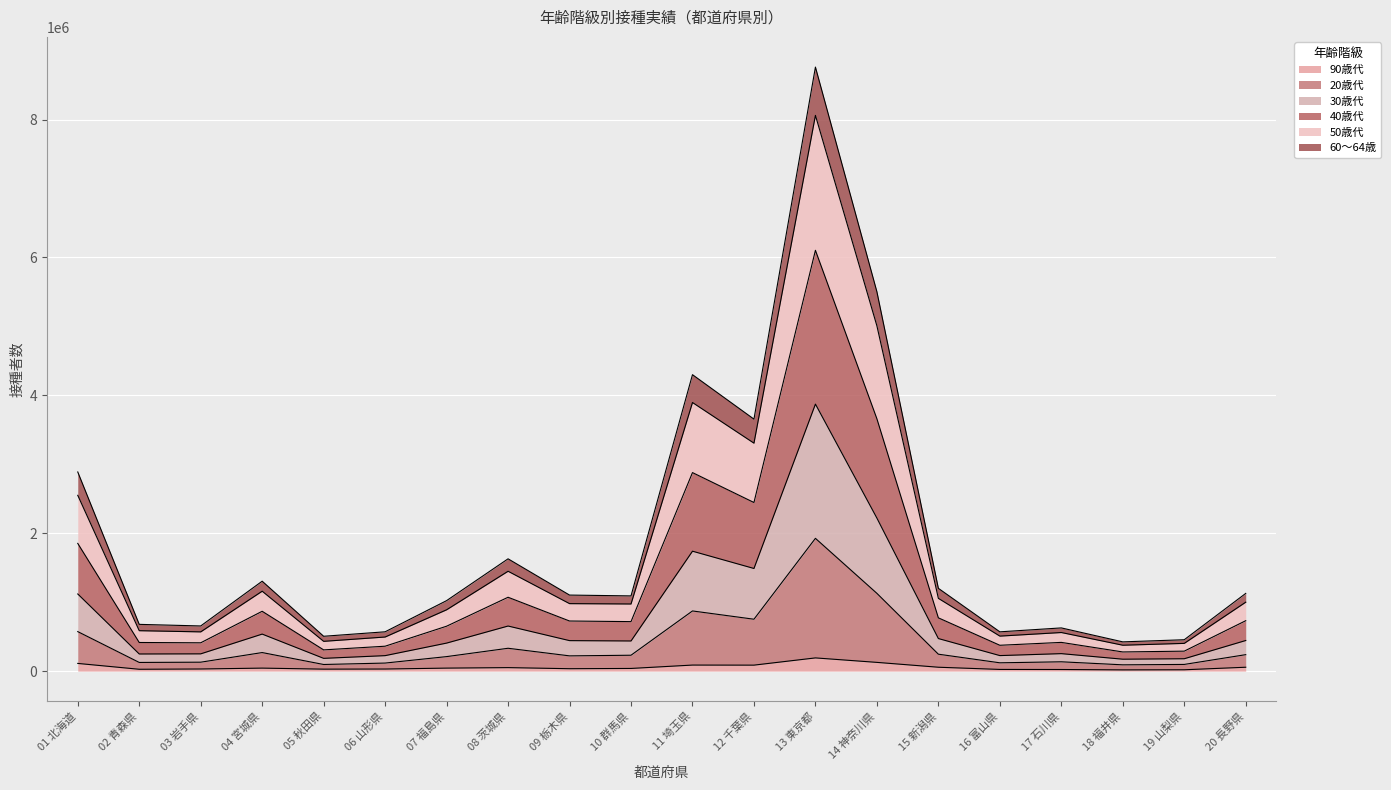

True or false: 40歳代 and 20歳代 intersect in this chart.

False